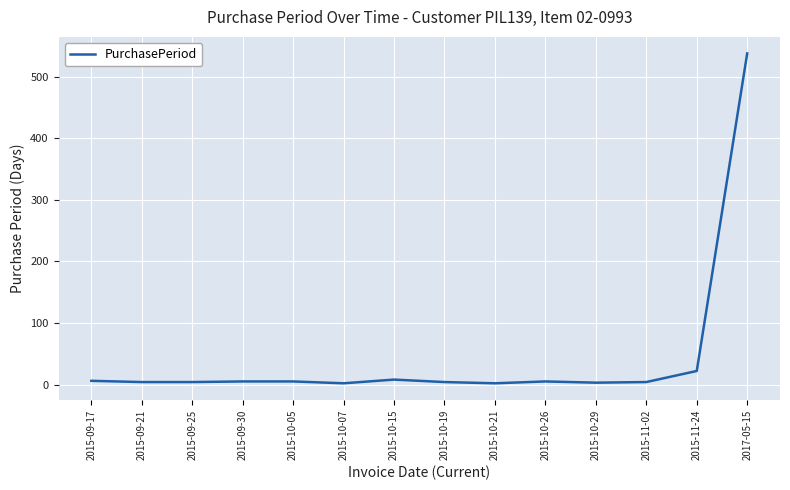

What is the greatest value displayed?

538